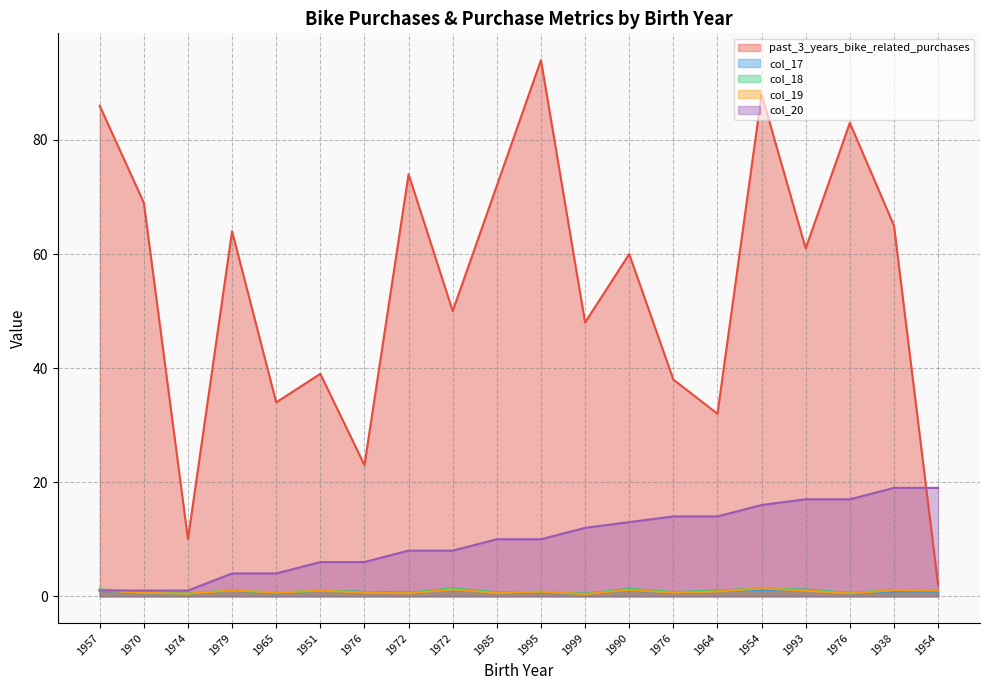

What is the sum of all col_17 values?

15.8